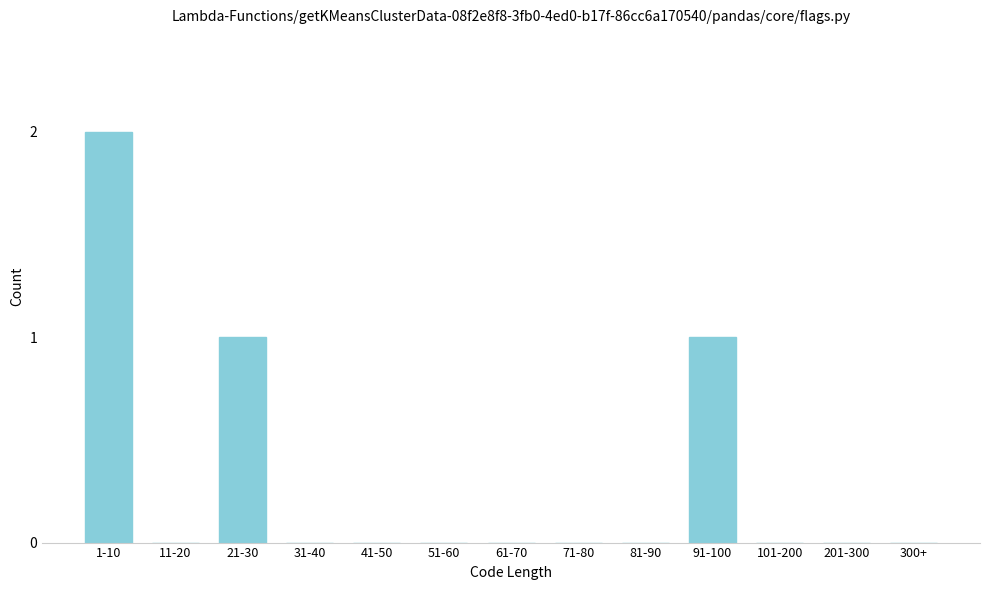

Reading left to right, transcribe all the data shown in this chart.

1-10=2	11-20=0	21-30=1	31-40=0	41-50=0	51-60=0	61-70=0	71-80=0	81-90=0	91-100=1	101-200=0	201-300=0	300+=0